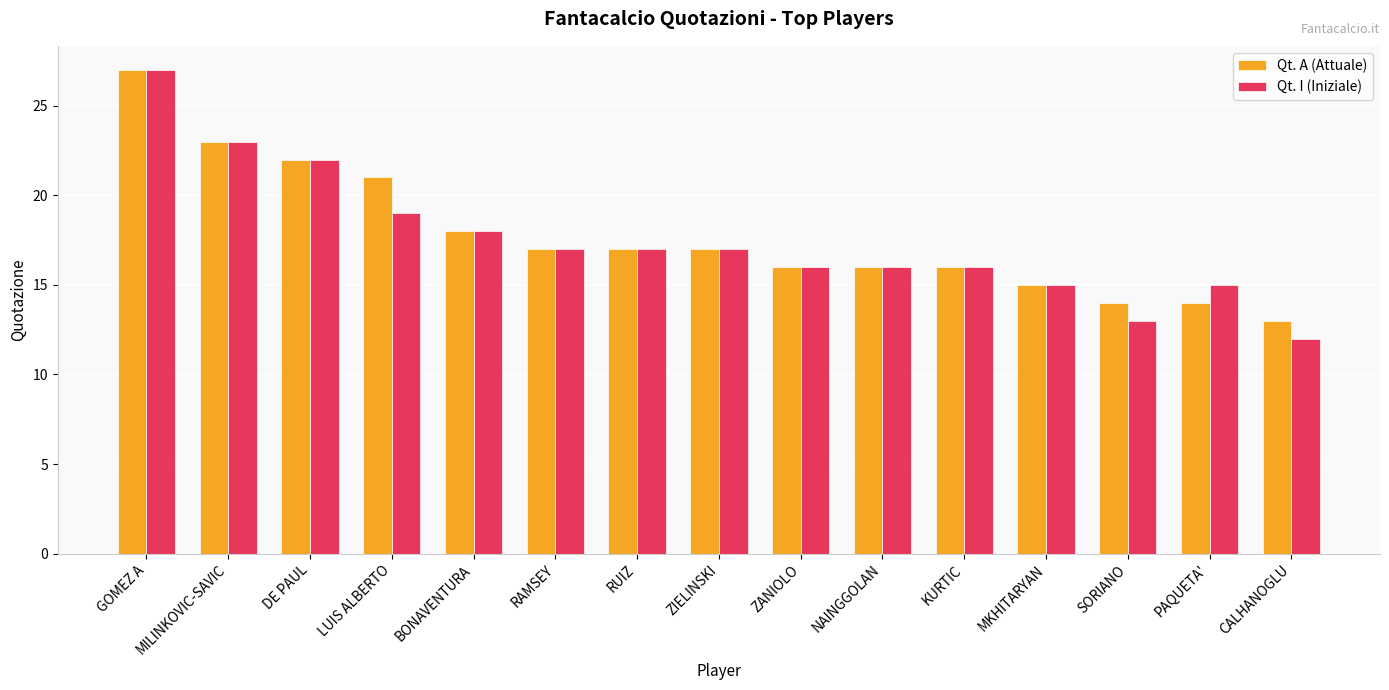

What is the average value of the Qt. A (Attuale) series?

18